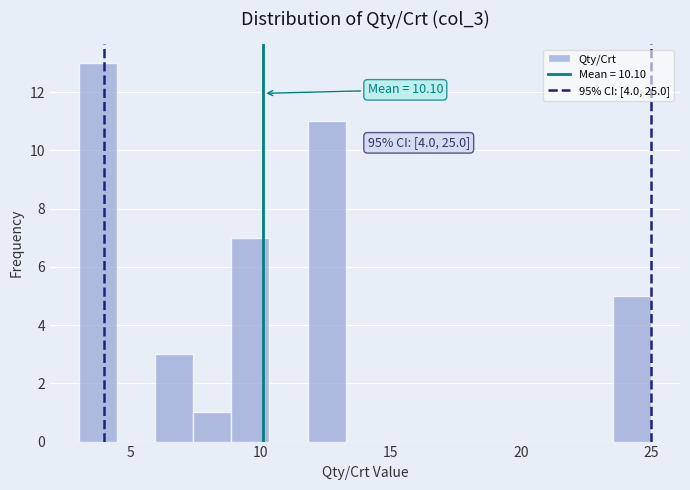

Read against the x-axis, roughly where is the centre of the tallest bar?

3.5